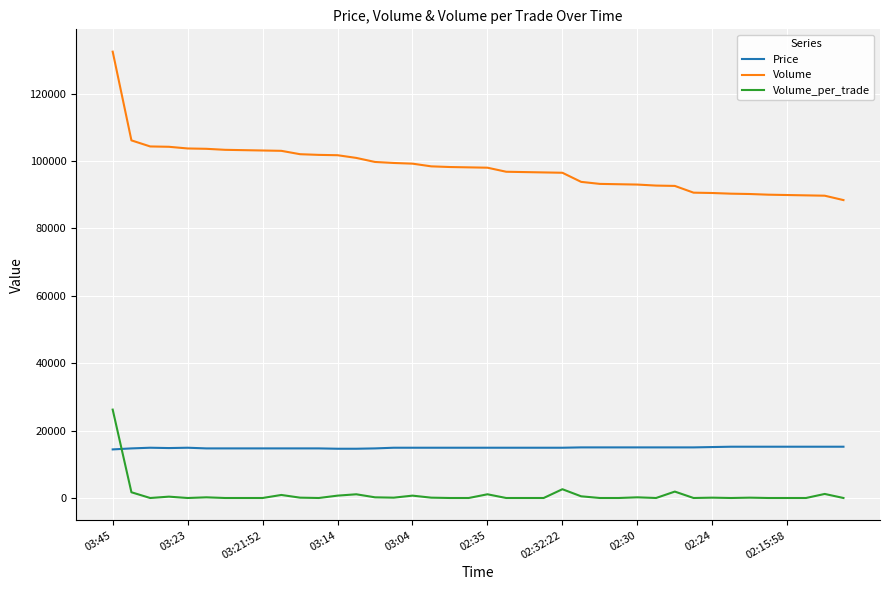

Which series has the largest range (max minus min)?

Volume